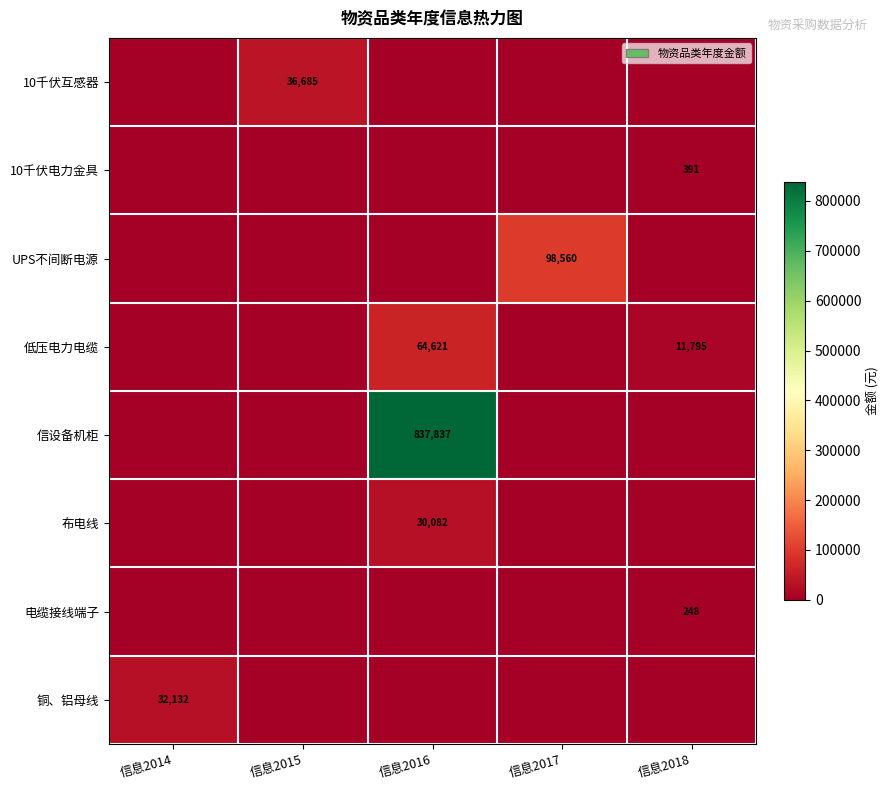

How many values in the 布电线 series exceed 0?

1